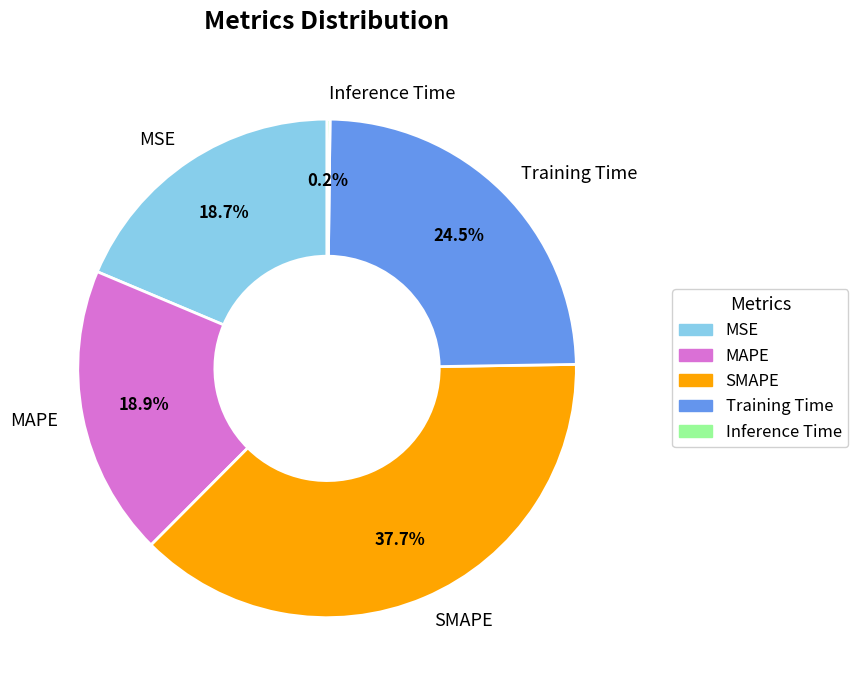

Is the sum of SMAPE and MSE greater than half?

Yes